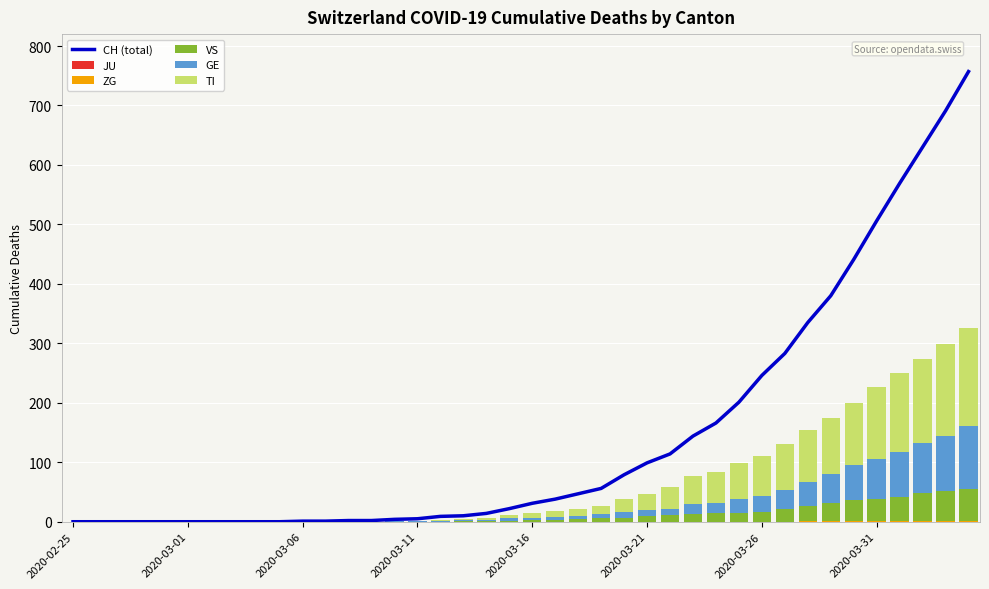

What is the maximum value shown in the chart?

757